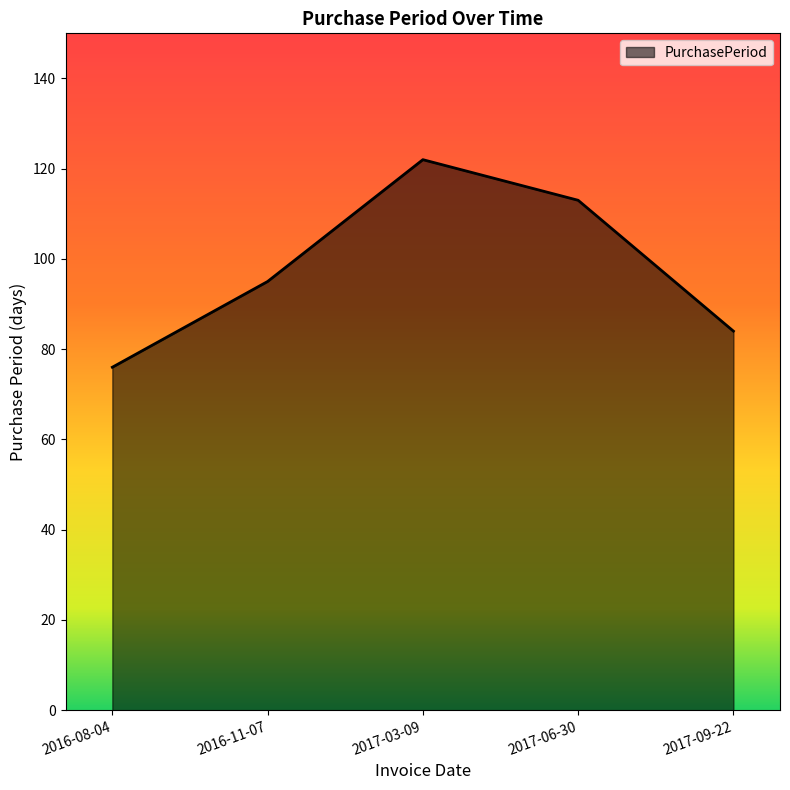

What is the ratio of the value at 2017-03-09 to the value at 2017-06-30?

1.1